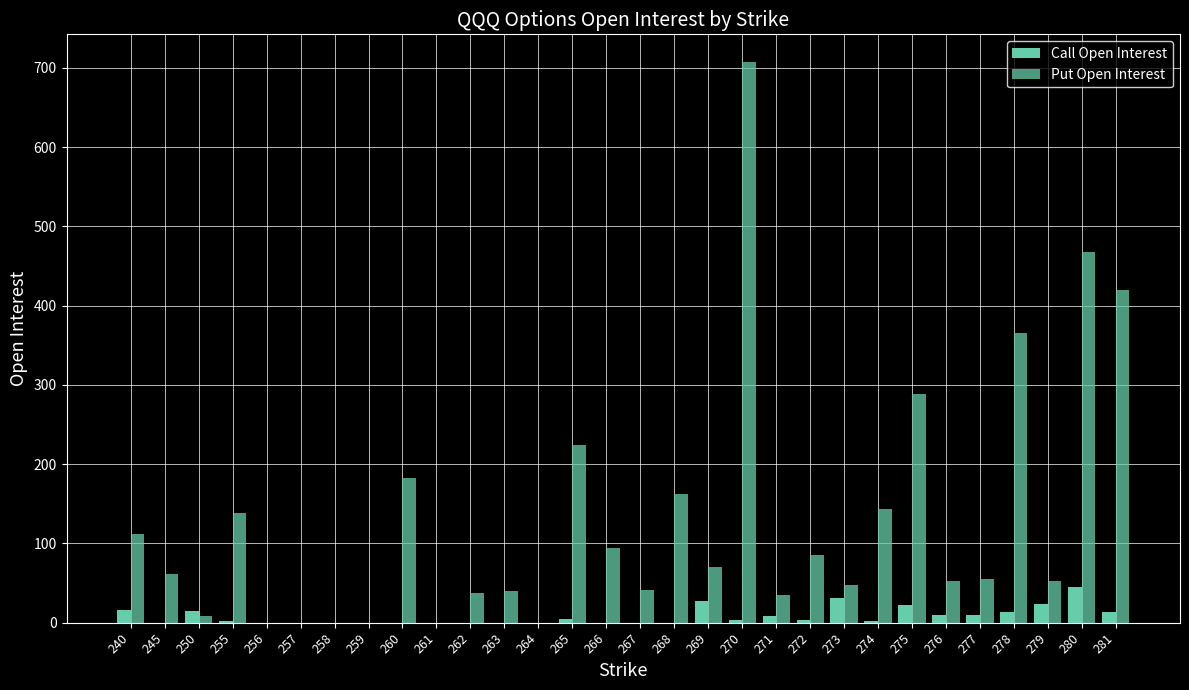

Are the bars grouped side by side (vs. stacked)?

Yes